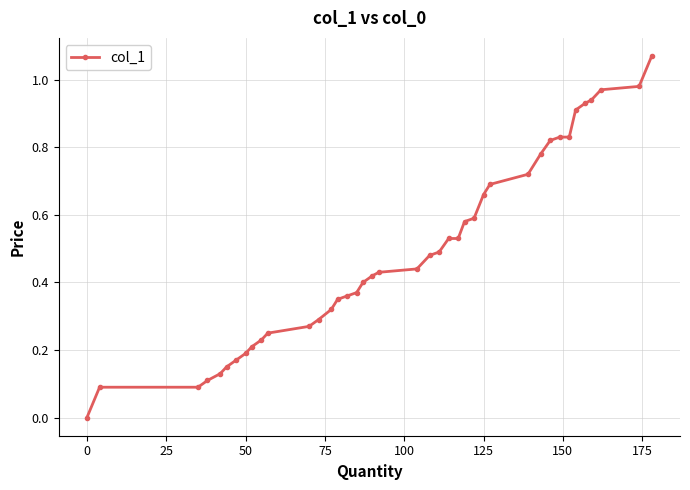

What is the sum of all values?

19.6